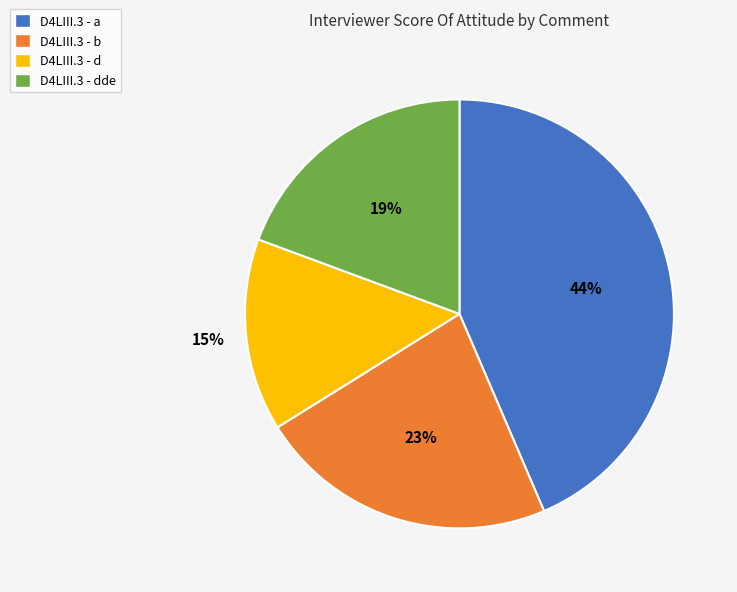

Does any single category account for the majority?

No